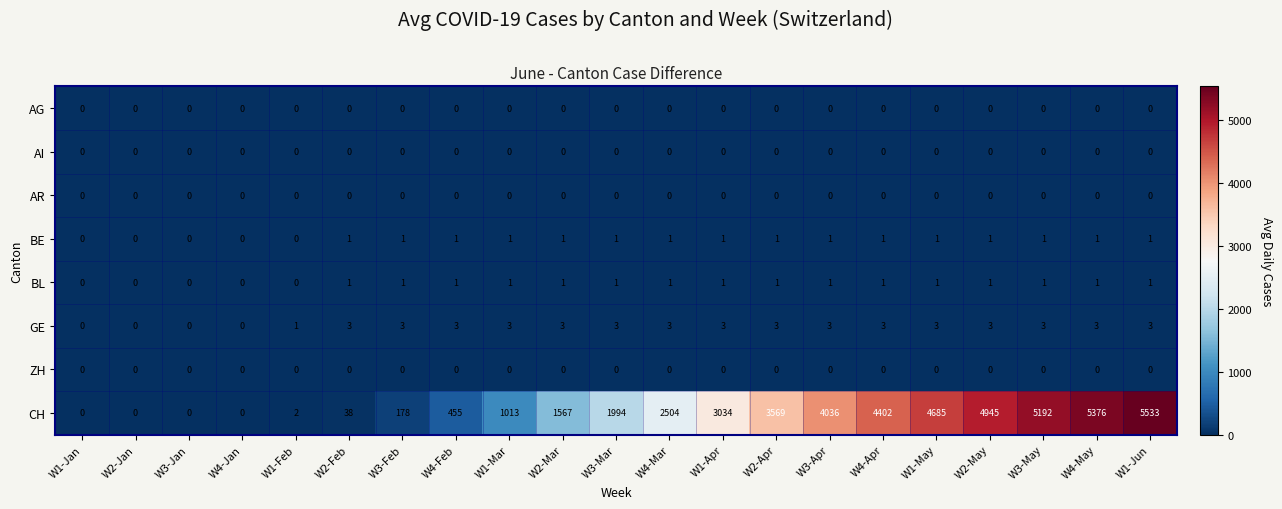

Which series changed the most between W3-Feb and W4-Apr?

CH